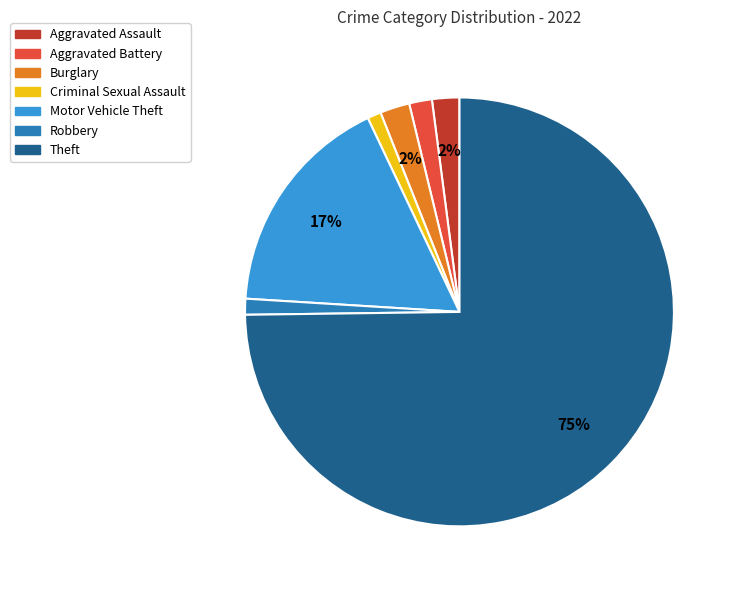

Is it true that Robbery is 9% of the pie?

False